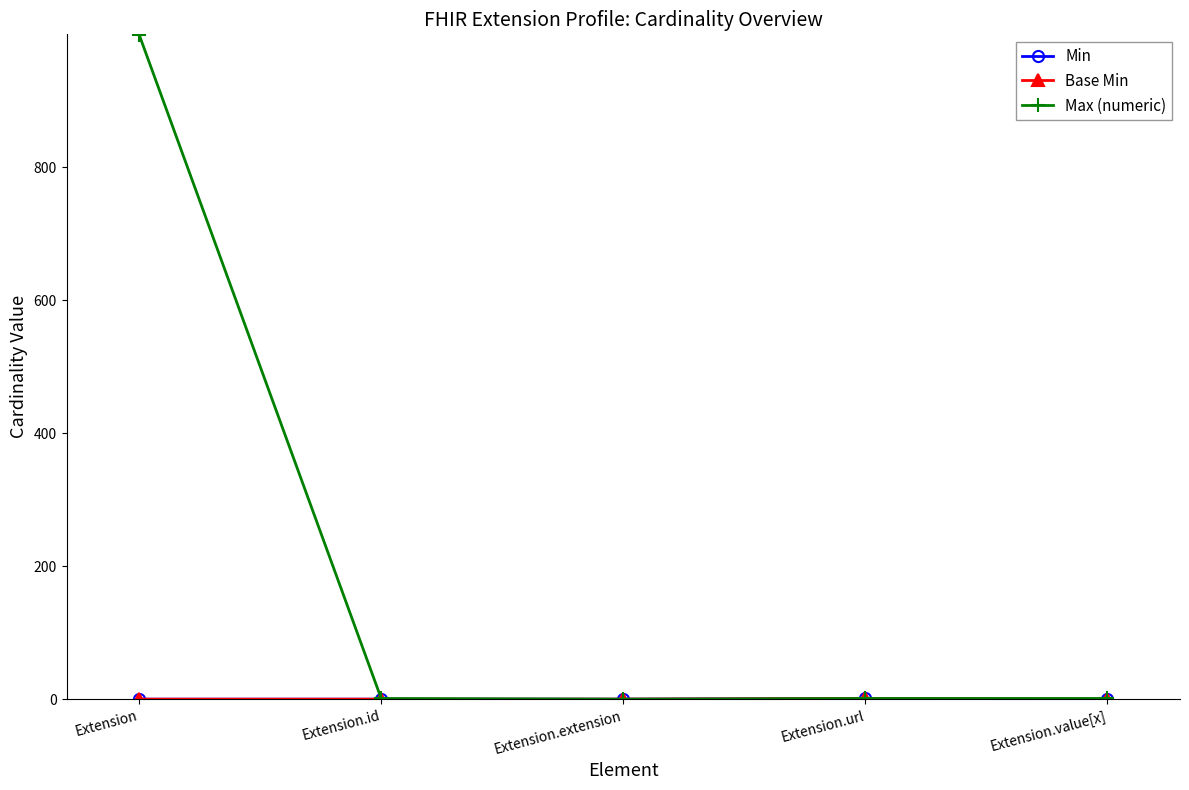

True or false: Max (numeric) has more than 0 points higher than both neighbors.

False